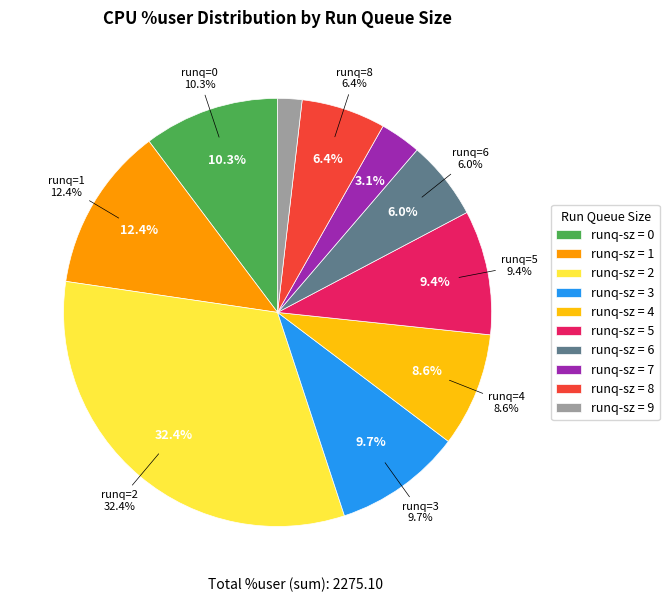

How many segments does this pie chart have?

10